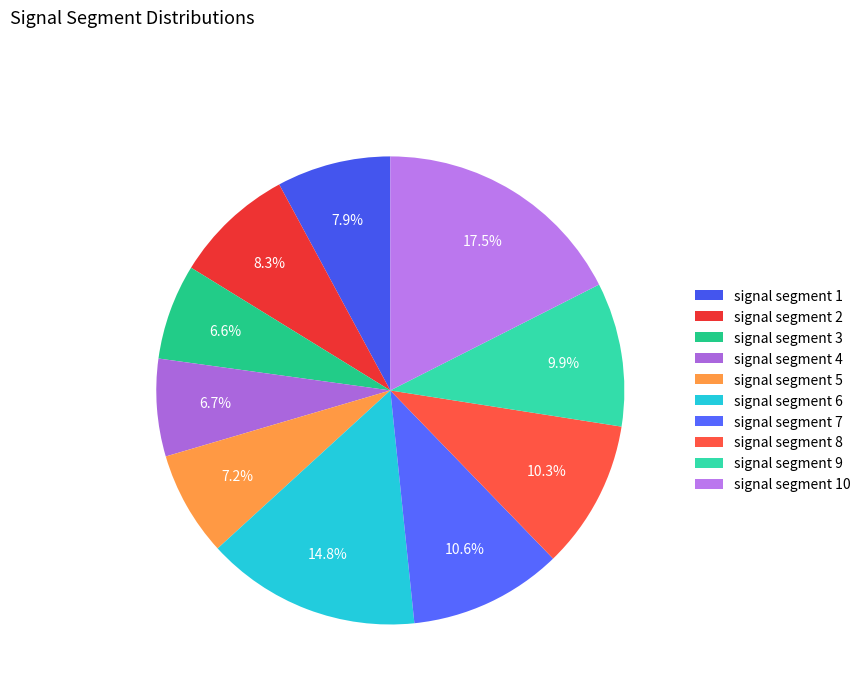

To the nearest percent, what is the difference between the largest and smallest slice percentages?

11%